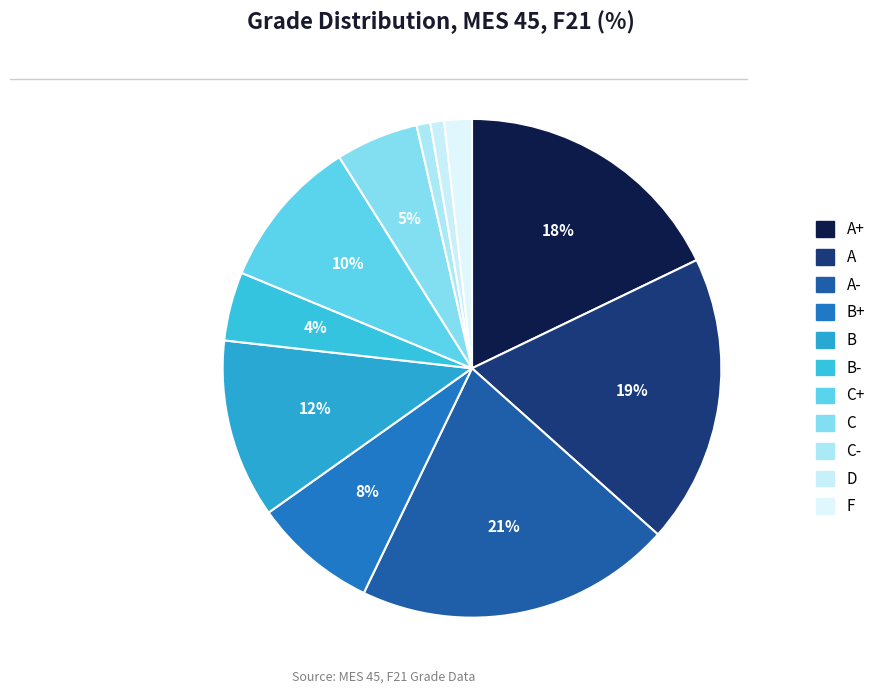

How many slices are in this pie chart?

11